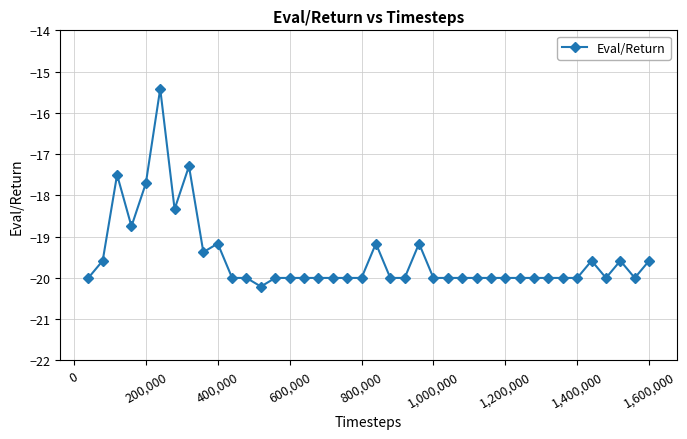

What is the difference between the maximum and second lowest values?

4.6